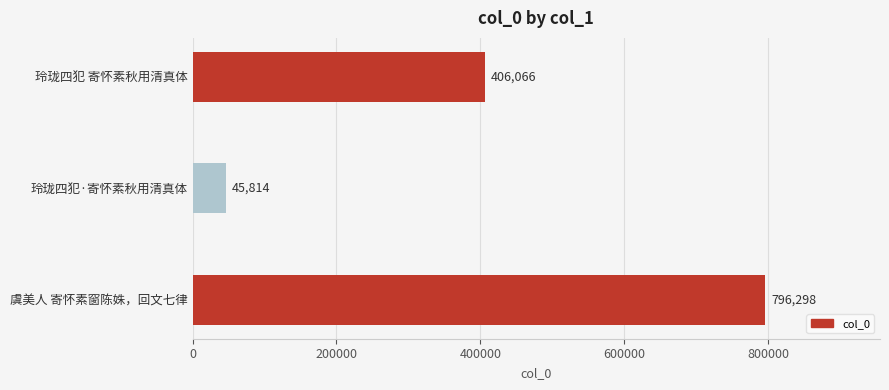

At which category does the chart reach its minimum across all series?

玲珑四犯·寄怀素秋用清真体